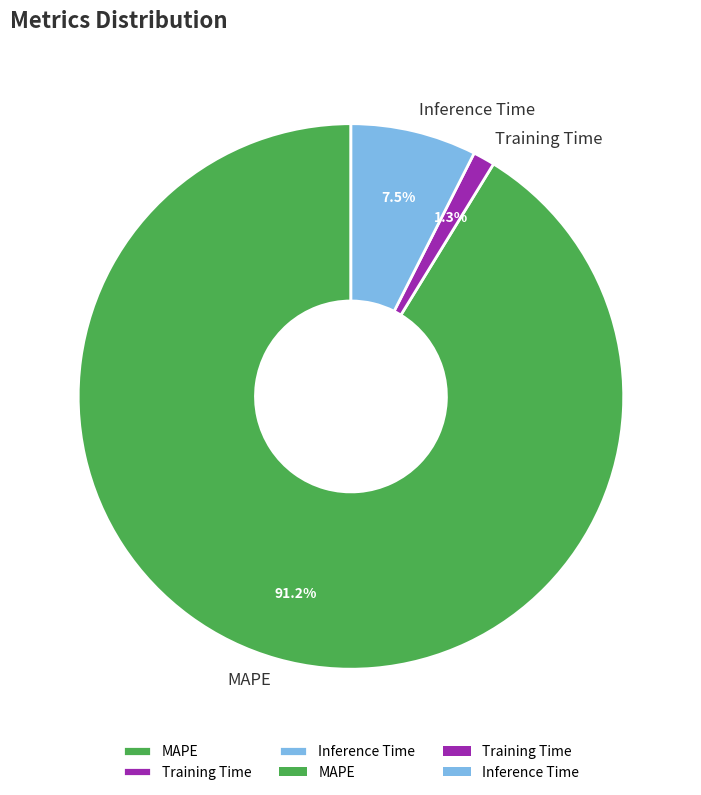

Which category has the biggest portion of the pie?

MAPE